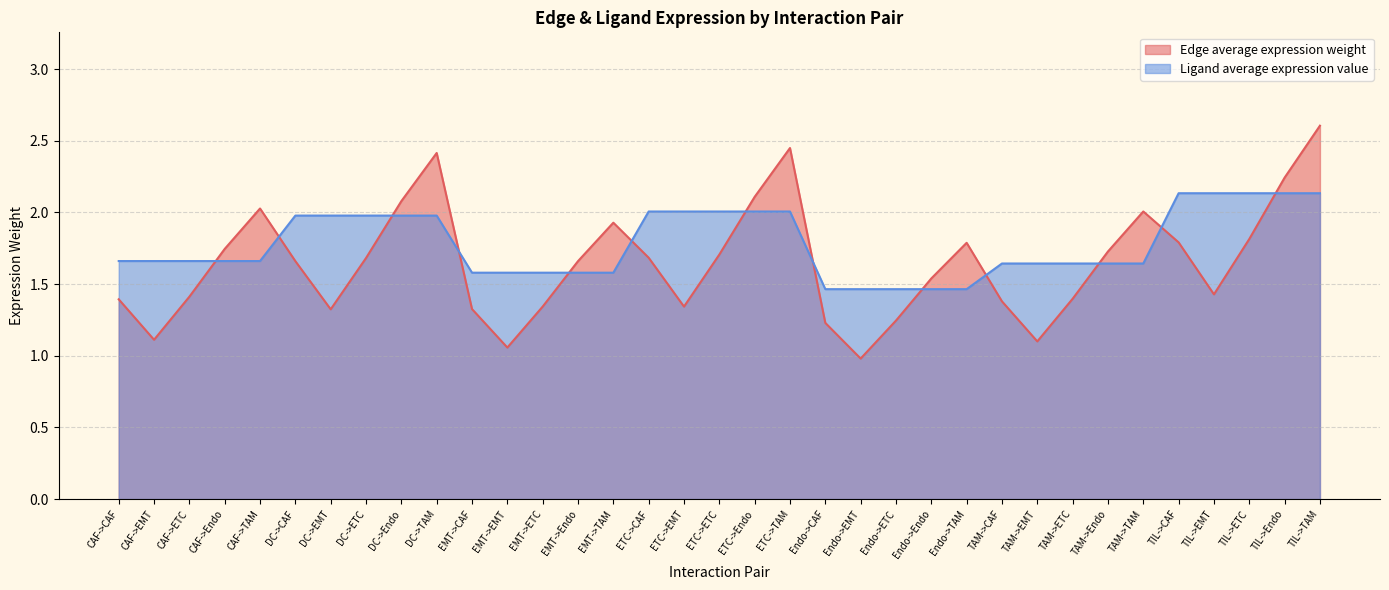

Which label corresponds to the smallest value in the chart?

Endo->EMT